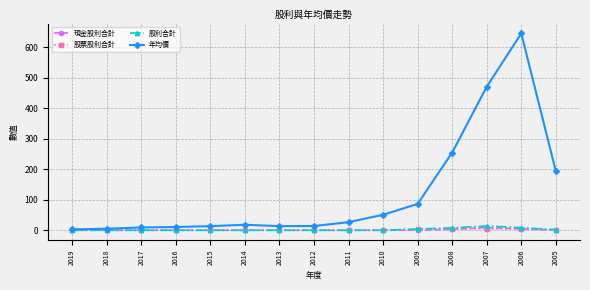

At which category does the chart reach its peak across all series?

2006